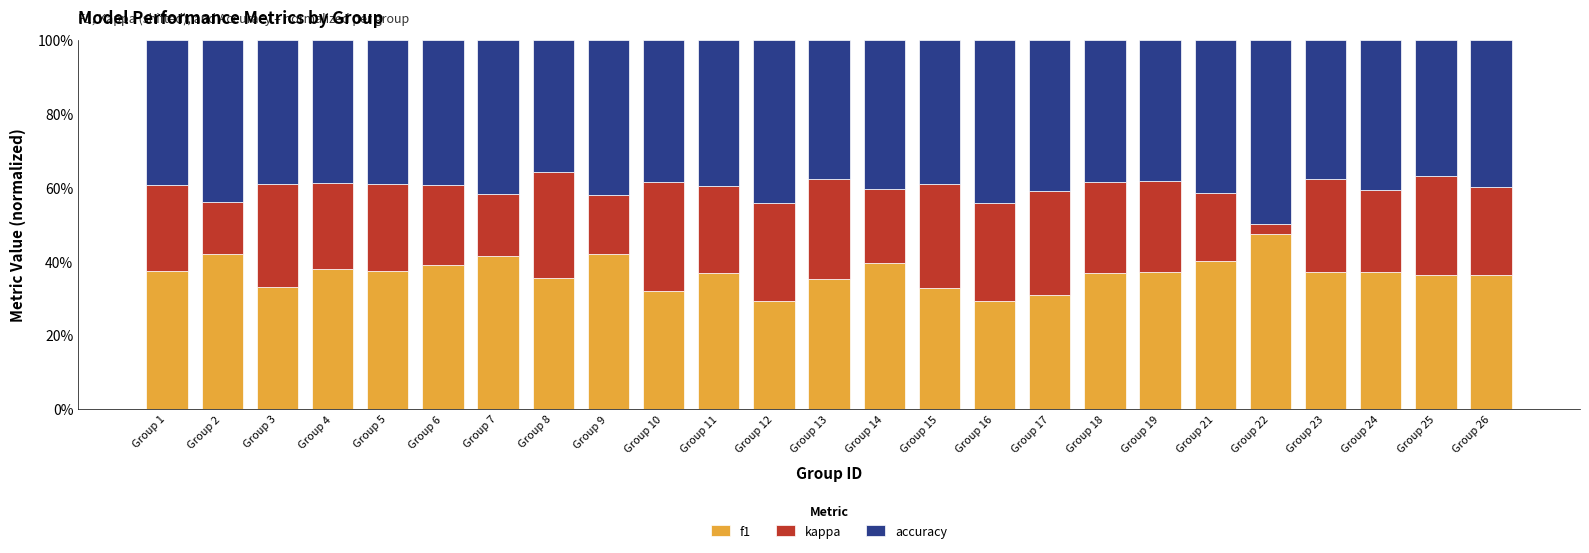

Are the bars horizontal?

No